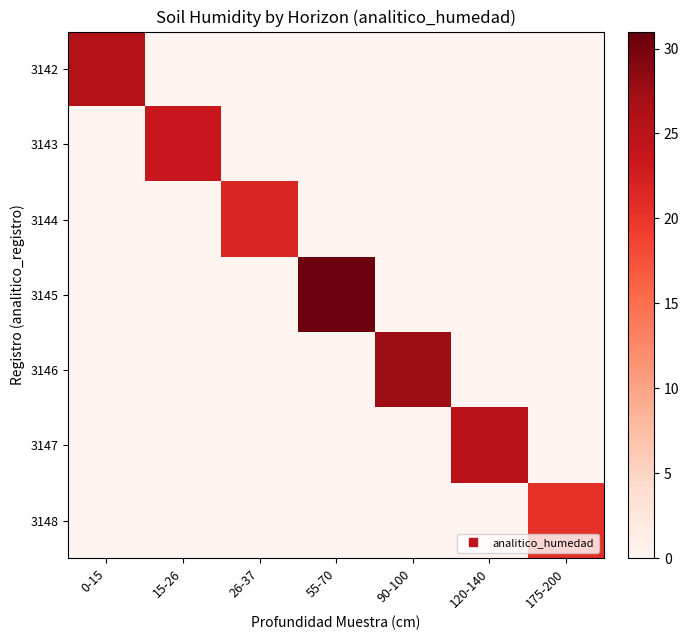

Between 55-70 and 175-200, which series saw the biggest shift?

3145